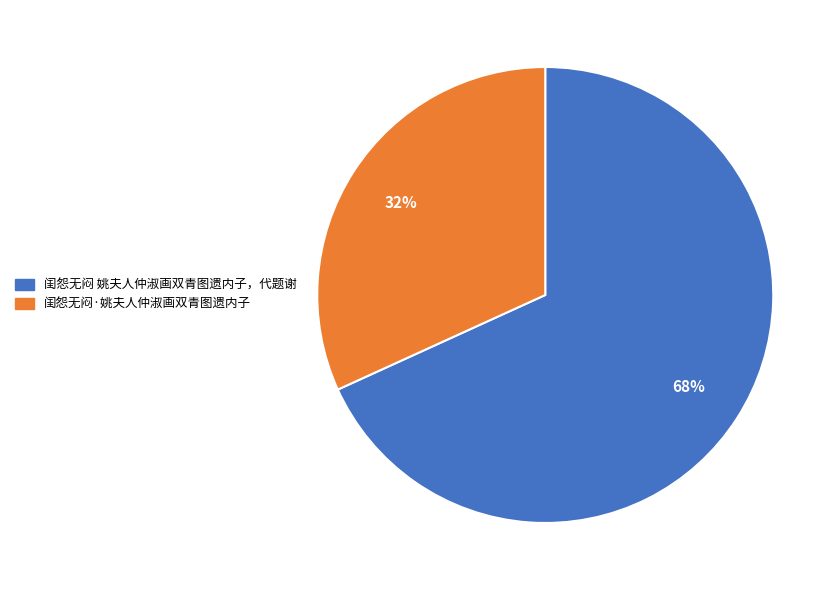

Is the sum of 闺怨无闷 姚夫人仲淑画双青图遗内子，代题谢 and 闺怨无闷·姚夫人仲淑画双青图遗内子 greater than half?

Yes